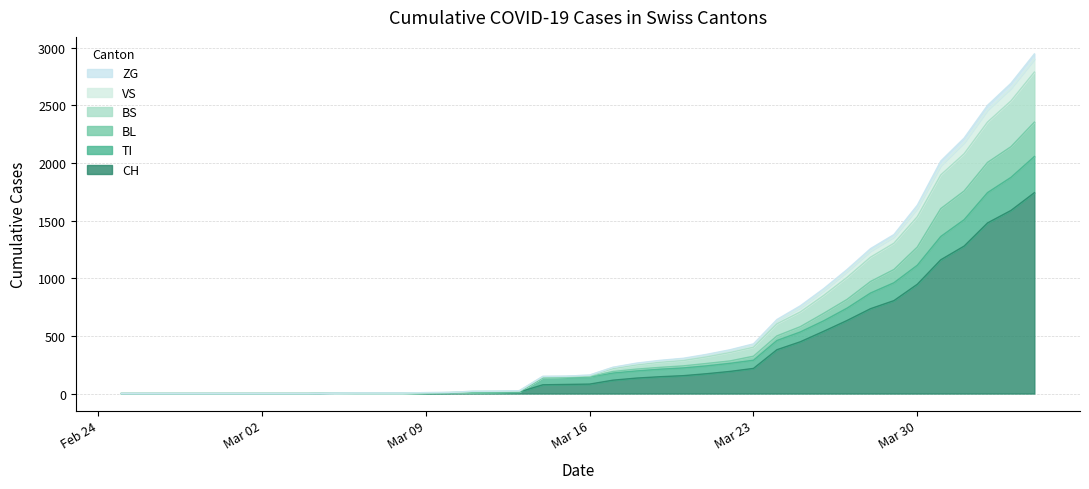

List the labels in order of CH value, smallest first.

2020-02-25, 2020-02-26, 2020-02-27, 2020-02-28, 2020-02-29, 2020-03-01, 2020-03-02, 2020-03-03, 2020-03-04, 2020-03-05, 2020-03-06, 2020-03-07, 2020-03-08, 2020-03-09, 2020-03-10, 2020-03-11, 2020-03-12, 2020-03-13, 2020-03-14, 2020-03-15, 2020-03-16, 2020-03-17, 2020-03-18, 2020-03-19, 2020-03-20, 2020-03-21, 2020-03-22, 2020-03-23, 2020-03-24, 2020-03-25, 2020-03-26, 2020-03-27, 2020-03-28, 2020-03-29, 2020-03-30, 2020-03-31, 2020-04-01, 2020-04-02, 2020-04-03, 2020-04-04